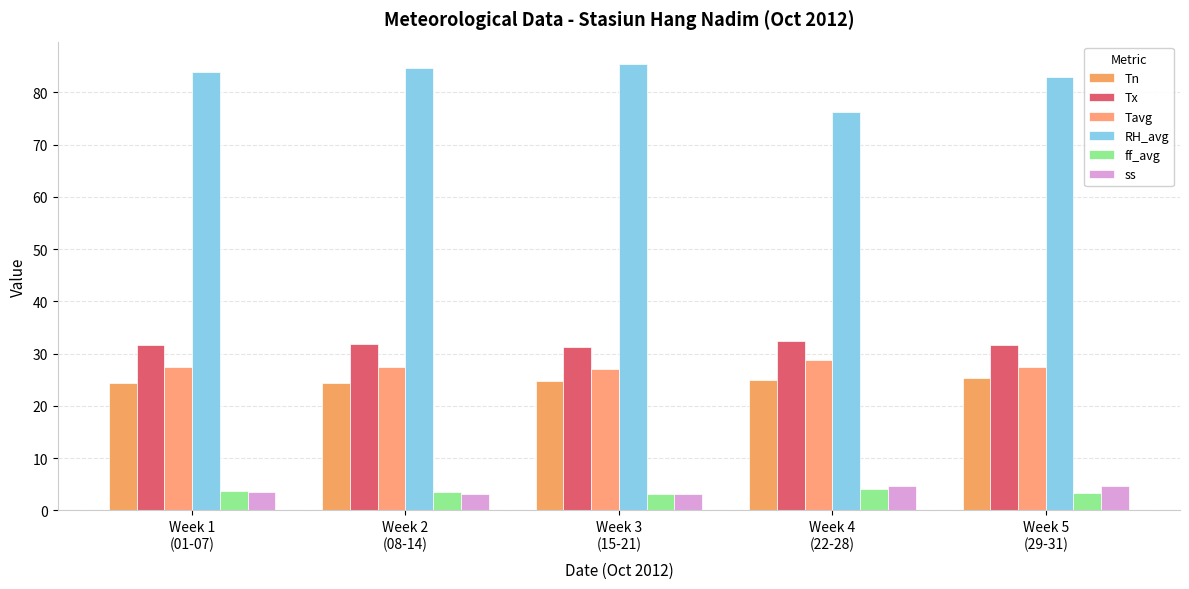

What is the difference between the Tavg values at Week 1
(01-07) and Week 2
(08-14)?

0.1